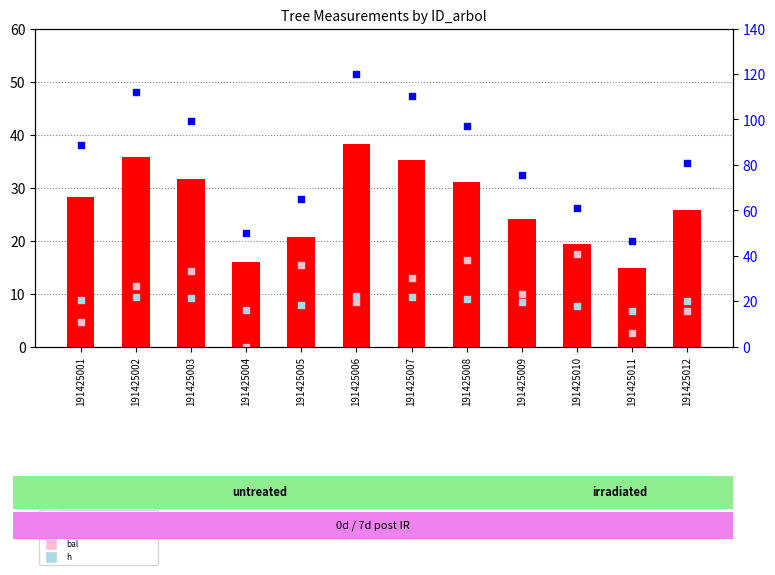

Which series has the largest total across all categories?

circunferencia_normal